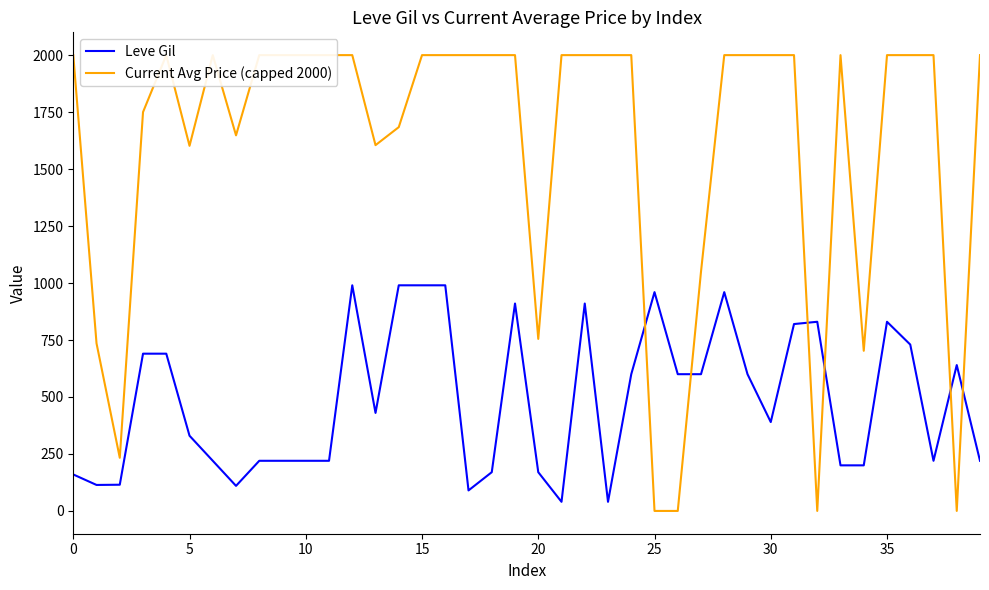

At which label does Leve Gil reach its peak?

12